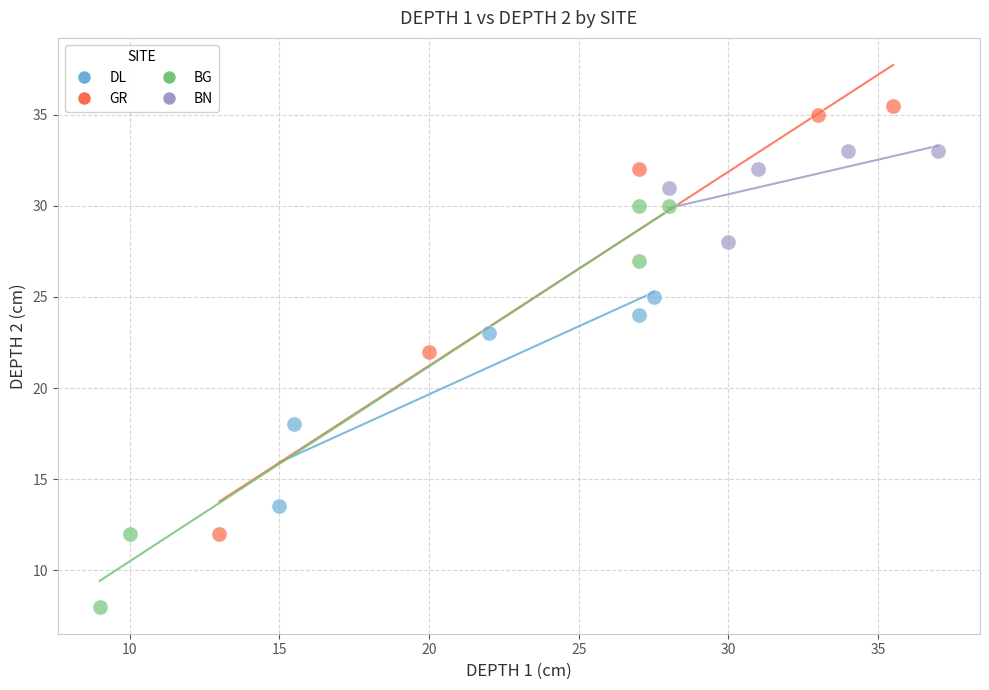

Which series contains the lowest Y value?

BG